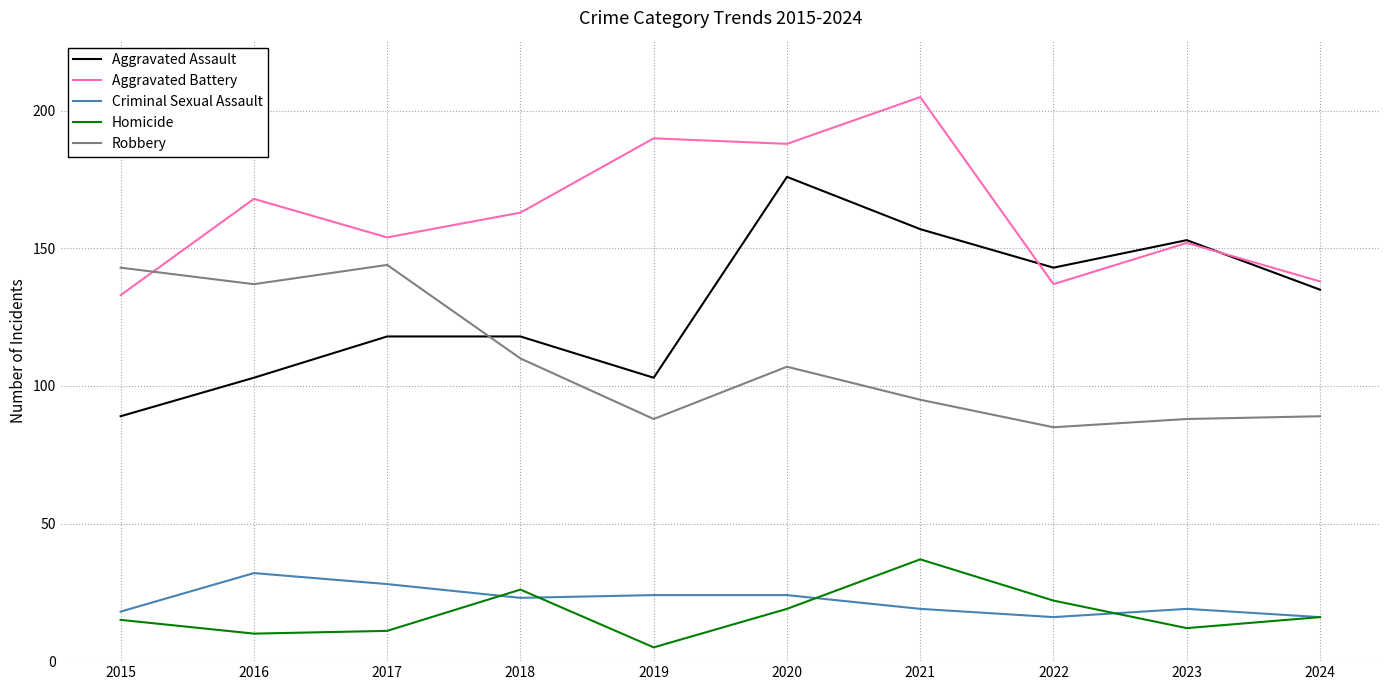

Count the number of data series in this chart.

5